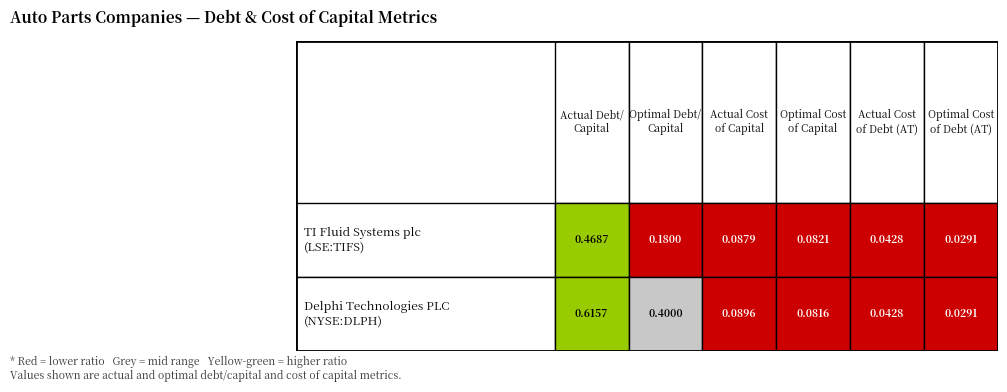

Which series has the largest total across all categories?

Delphi Technologies PLC (NYSE:DLPH)